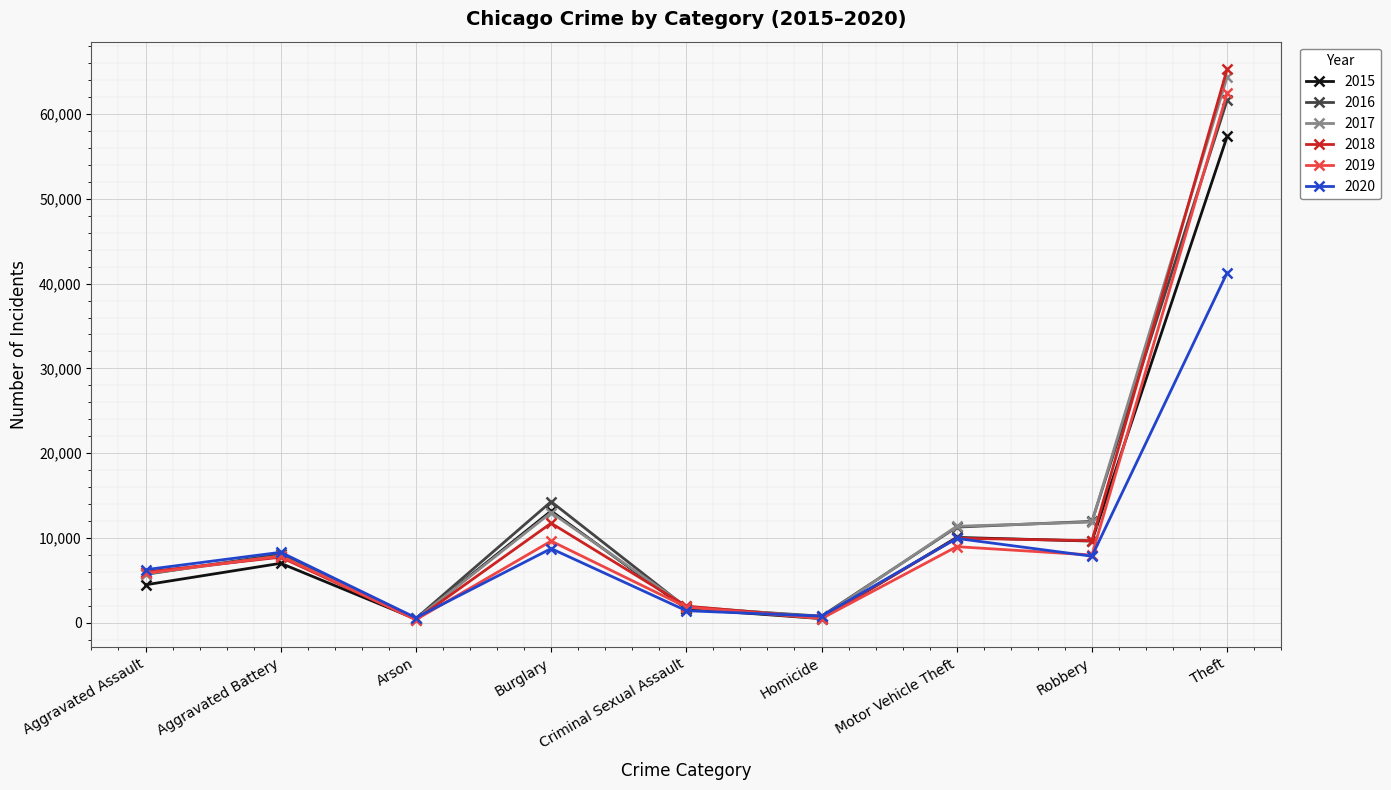

Where is the first local minimum for 2015?

Arson